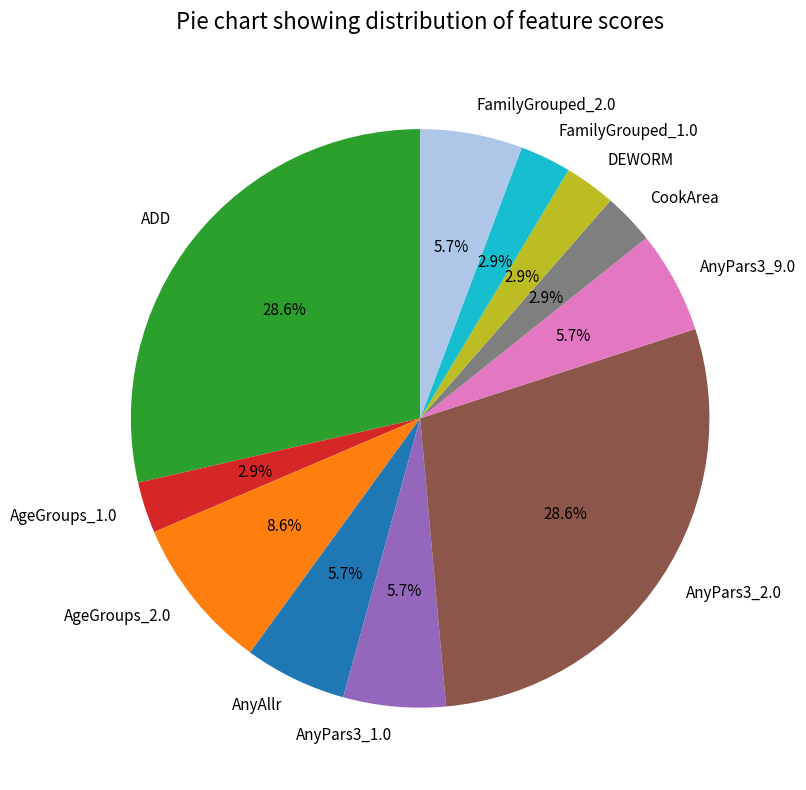

Which has a higher value, ADD or AgeGroups_1.0?

ADD